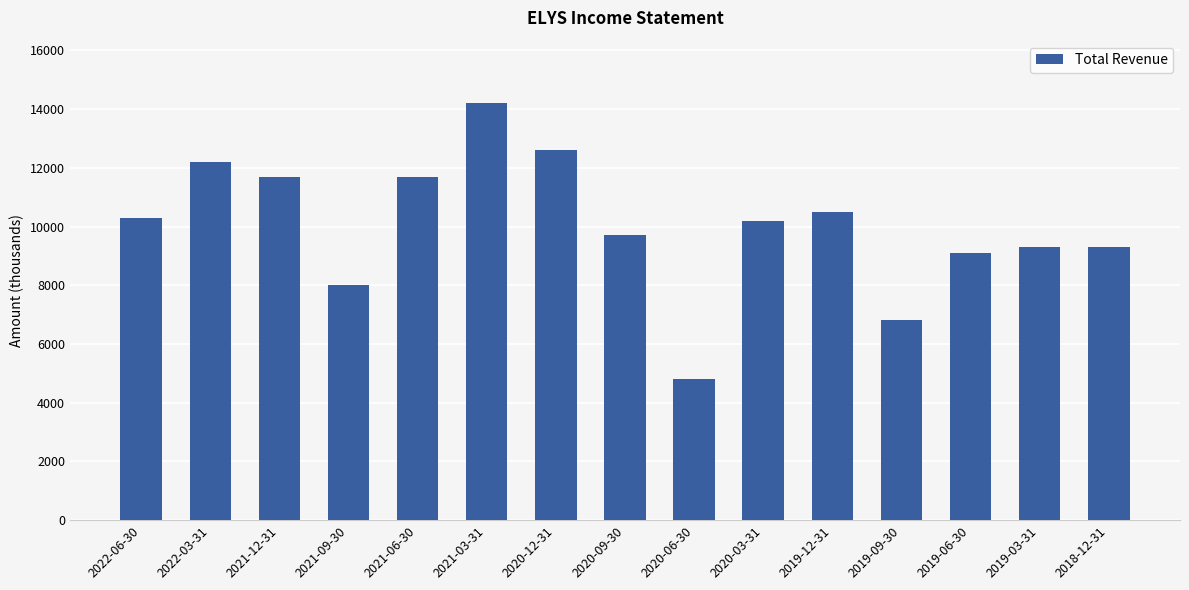

At which label does the data first exceed 10200?

2022-06-30